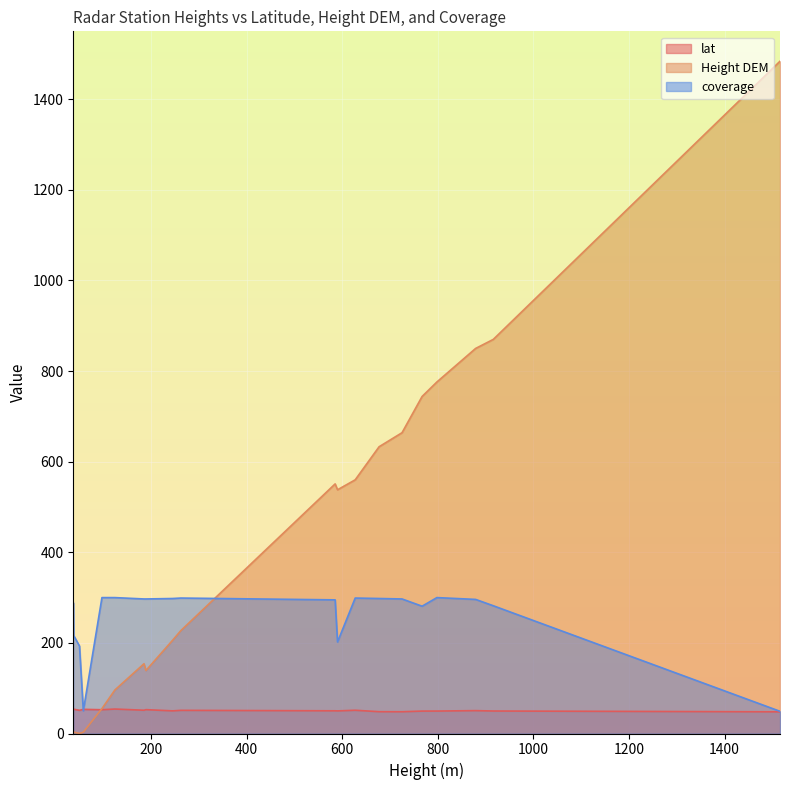

List the series in order of their overall mean, highest first.

Height DEM, coverage, lat